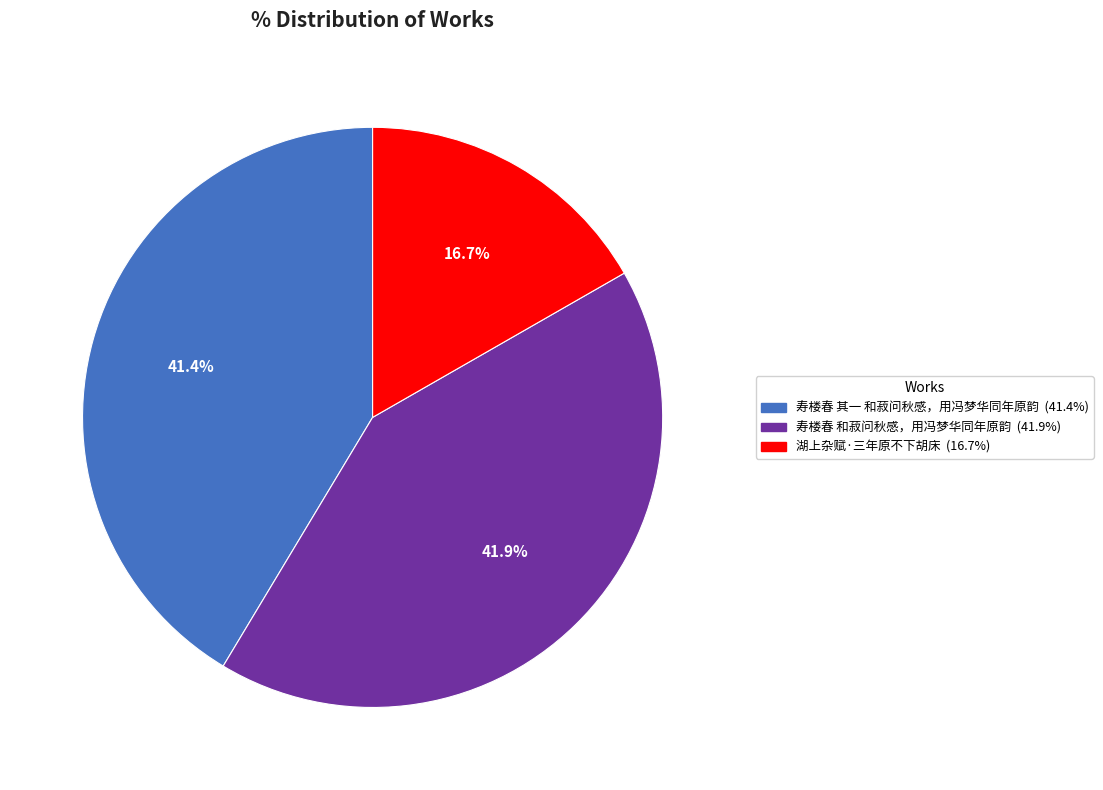

Is there a majority slice in this chart?

No